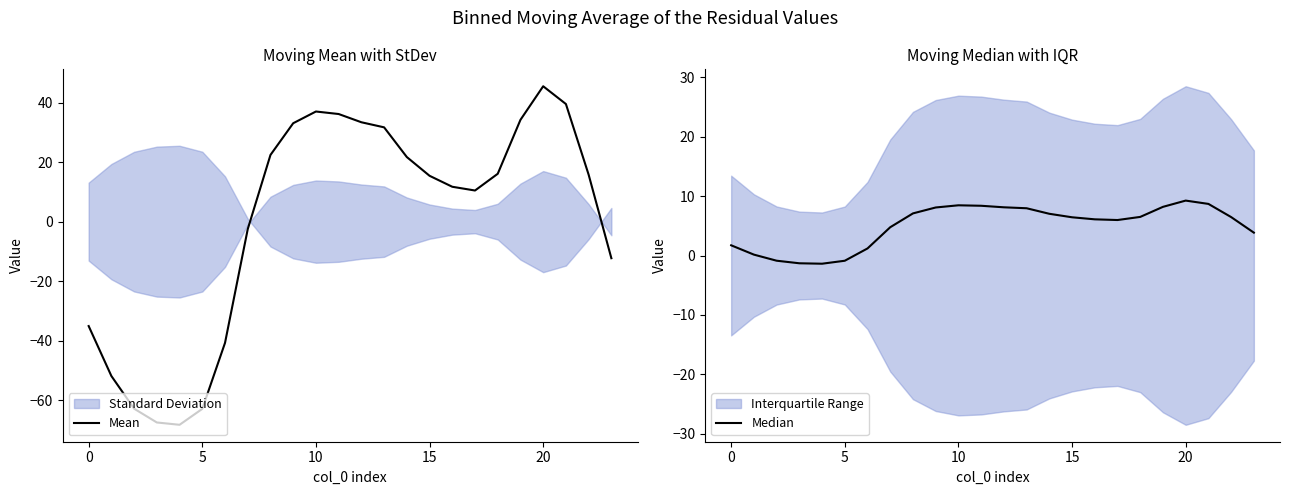

How many distinct data groups are displayed?

2